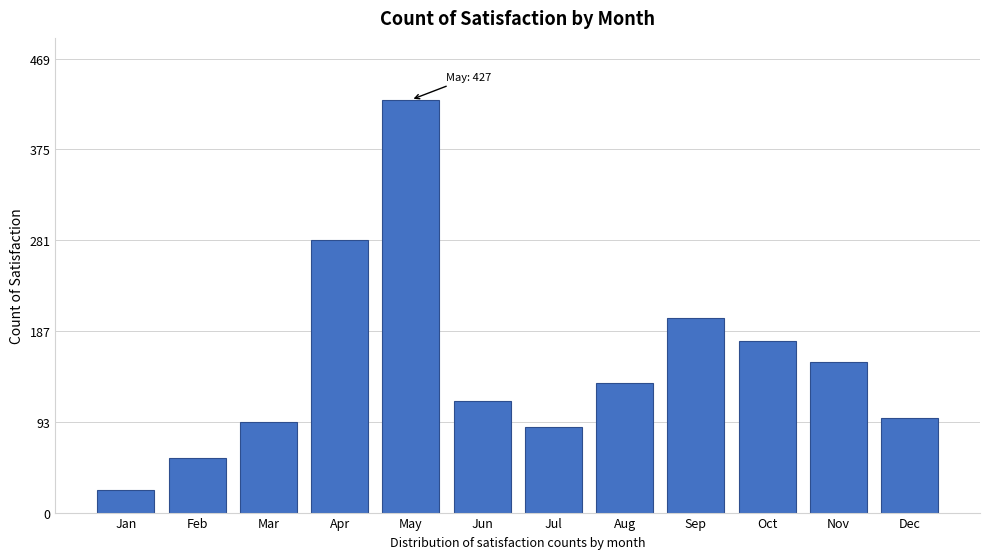

Reading right to left, transcribe all the data shown in this chart.

Dec=98	Nov=156	Oct=178	Sep=201	Aug=134	Jul=89	Jun=115	May=427	Apr=282	Mar=94	Feb=56	Jan=23